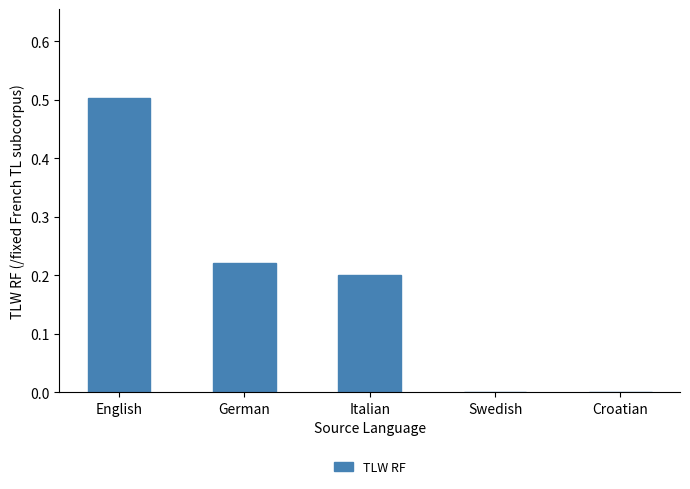

What is the sum of all values?

0.9